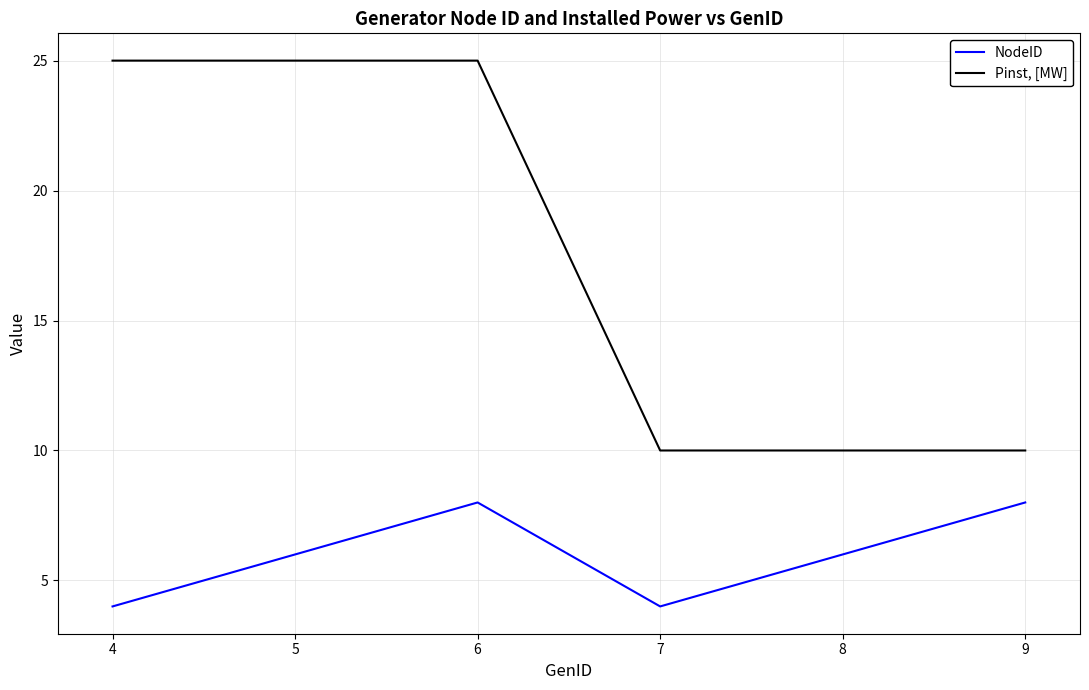

Is it true that Pinst, [MW] equals 4 at 7?

False